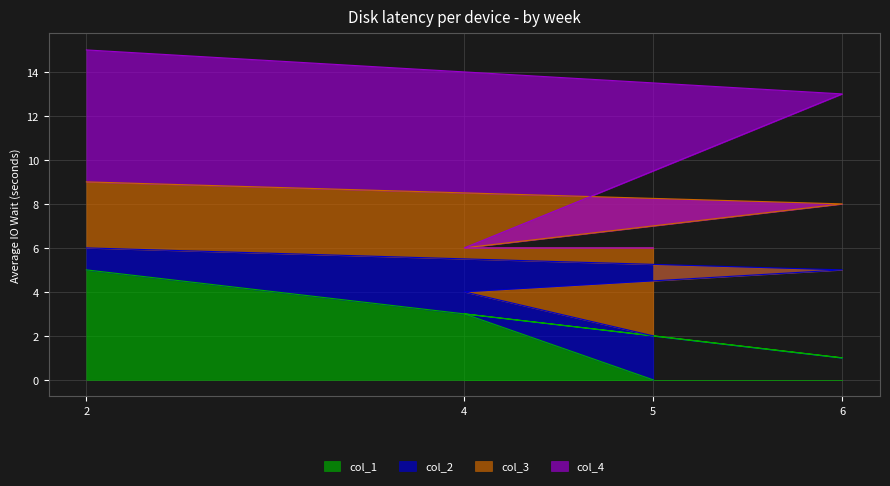

Does the chart display data point markers on the line(s)?

No